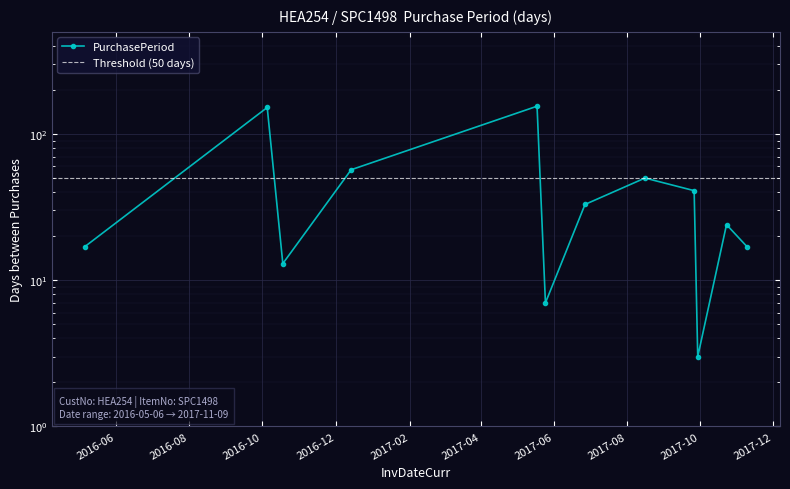

List the labels in order of value, smallest first.

2017-09-29, 2017-05-25, 2016-10-18, 2016-05-06, 2017-11-09, 2017-10-23, 2017-06-27, 2017-09-26, 2017-08-16, 2016-12-14, 2016-10-05, 2017-05-18